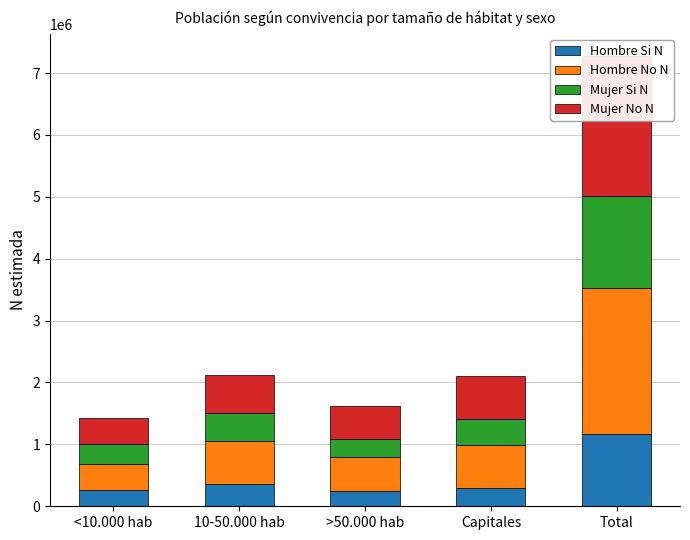

Where is Hombre Si N nearest to the value 703369?

10-50.000 hab